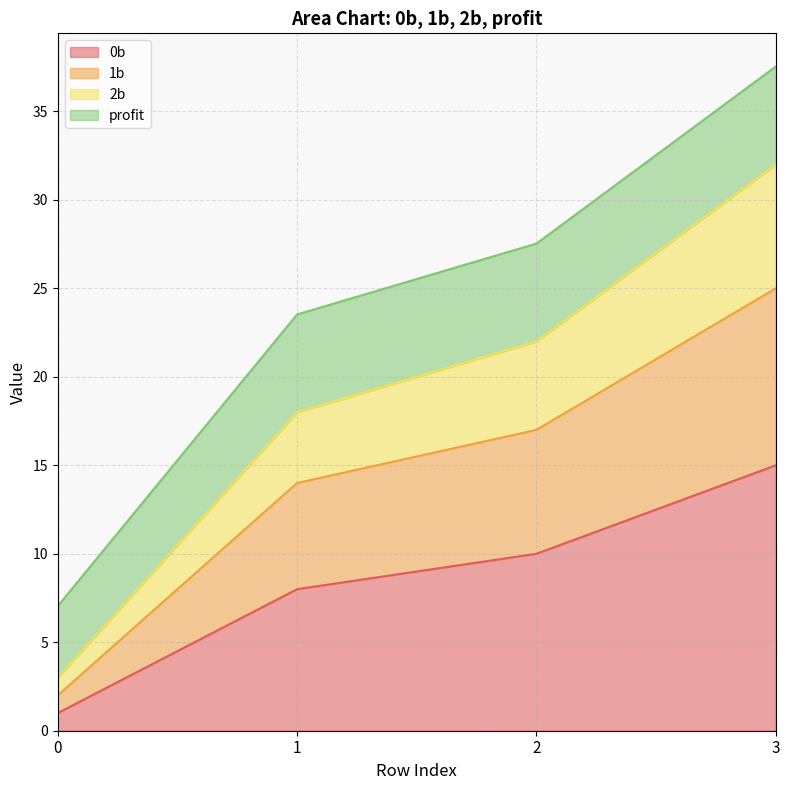

How many categories are shown in the chart?

4